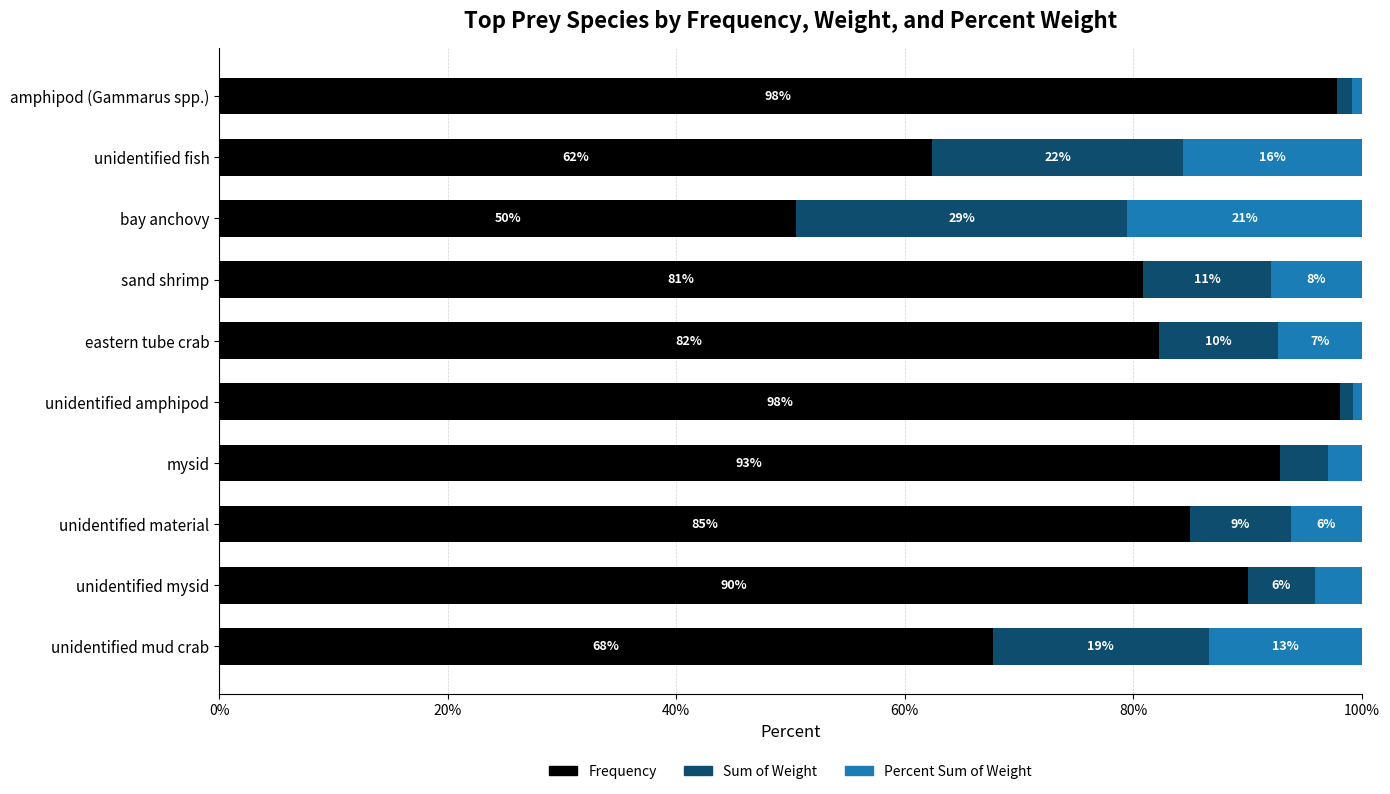

What is the total value across all series at bay anchovy?

100.0